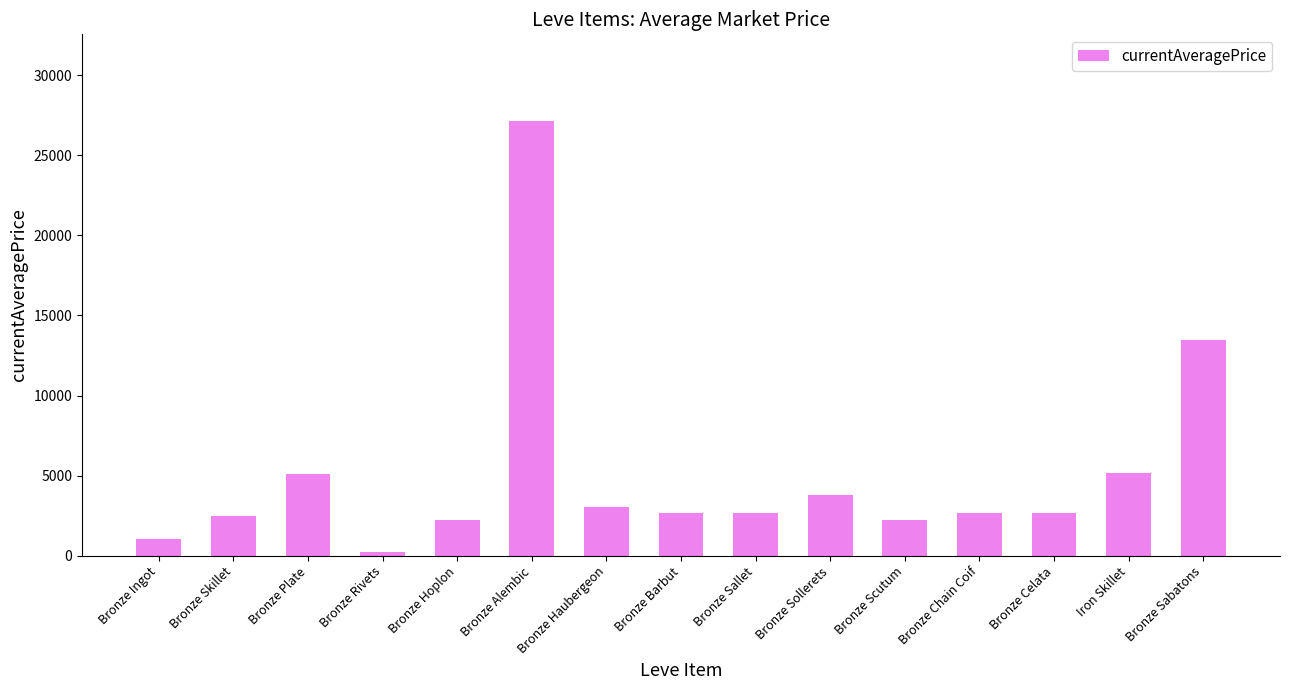

True or false: the data shows 6752.3 at Iron Skillet.

False